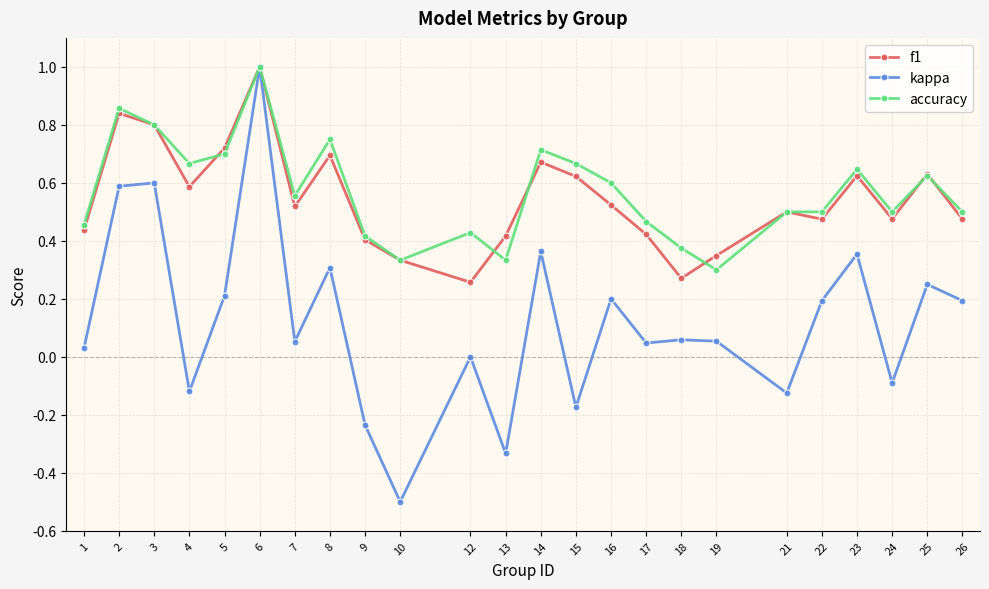

Which series has the widest spread of values?

kappa